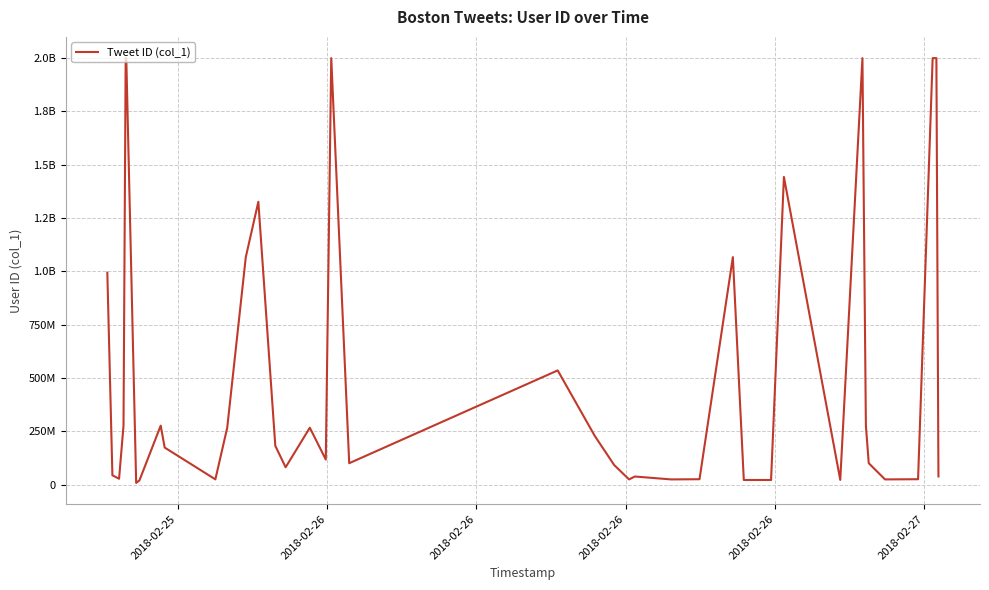

What is the maximum value shown in the chart?

2000000000